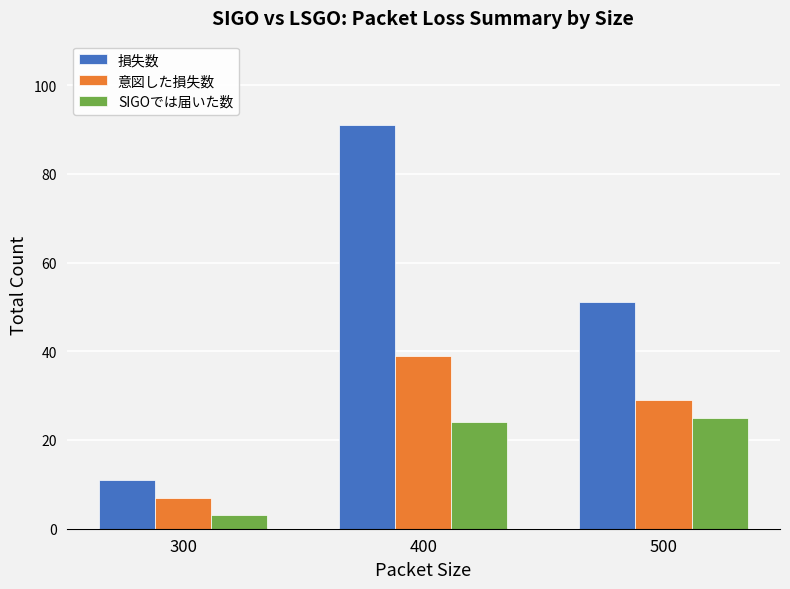

What is the difference between the highest and lowest values at 300?

8